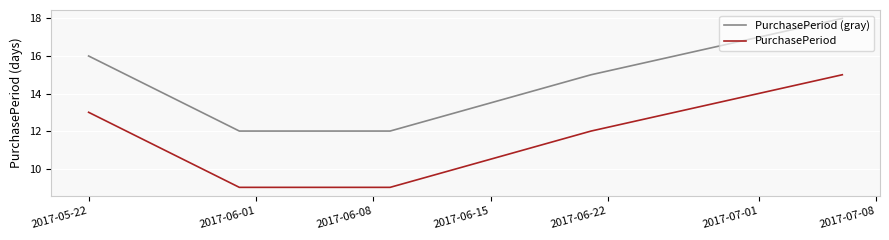

Which series has the largest total across all categories?

PurchasePeriod (gray)